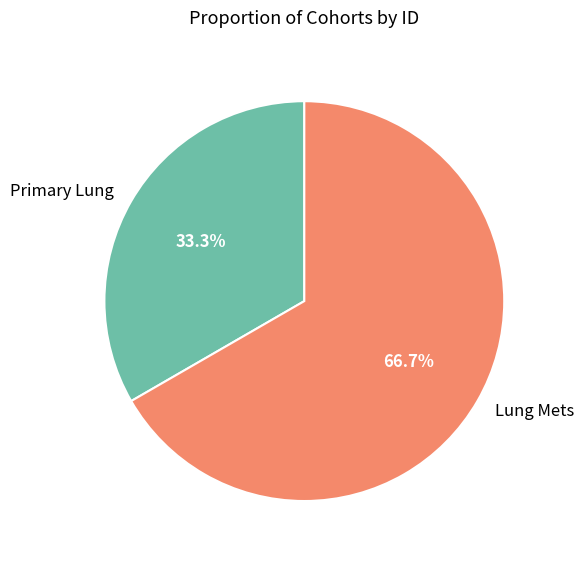

Does Primary Lung account for over 50% of the chart?

No